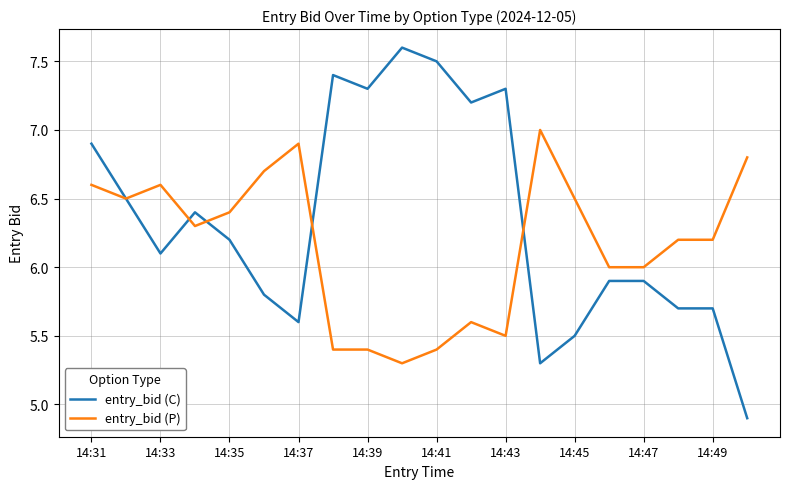

Which series has the largest range (max minus min)?

entry_bid (C)